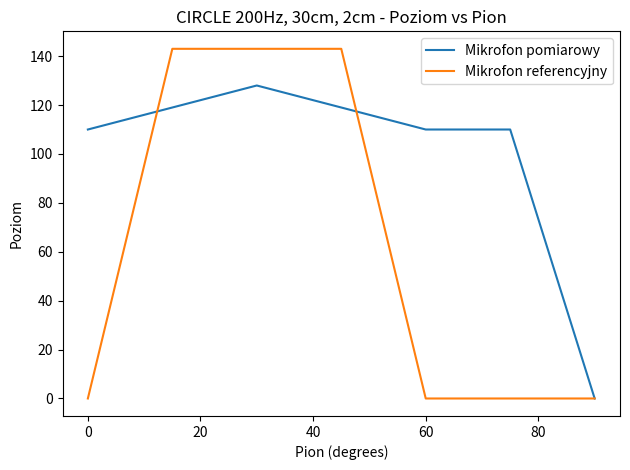

Reading right to left, transcribe all the data shown in this chart.

Mikrofon pomiarowy: 0	110	110	119	128	119	110
Mikrofon referencyjny: 0	0	0	143	143	143	0